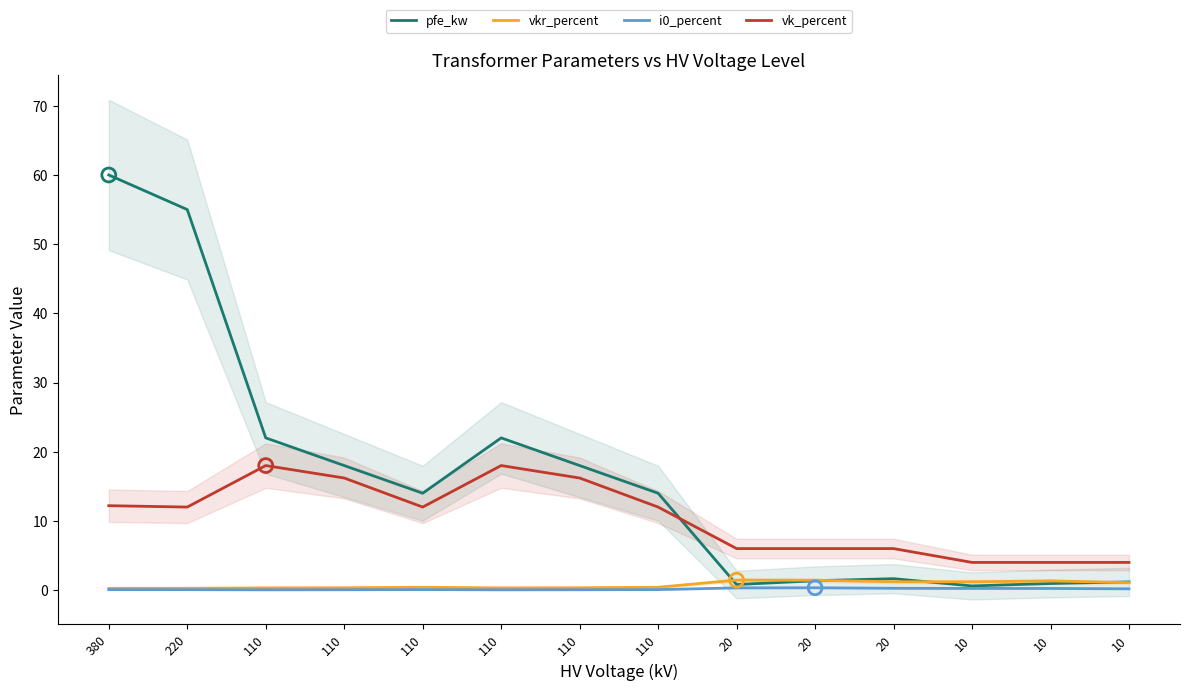

What are all the series names shown in the legend?

pfe_kw, vkr_percent, i0_percent, vk_percent